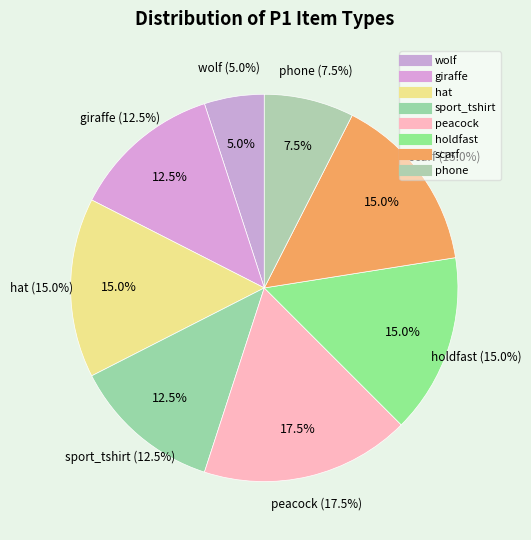

Is there any slice that represents more than half of the pie?

No